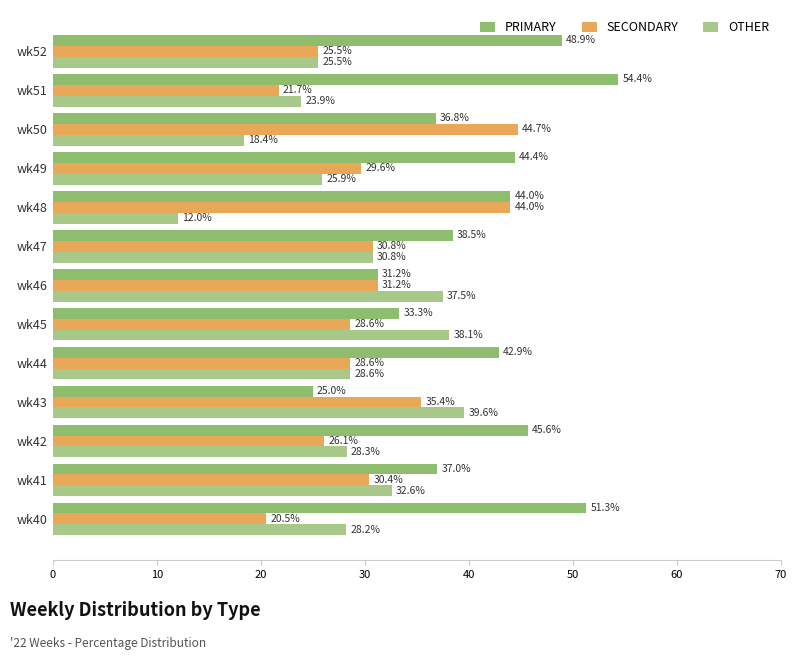

What is the greatest value displayed?

54.4